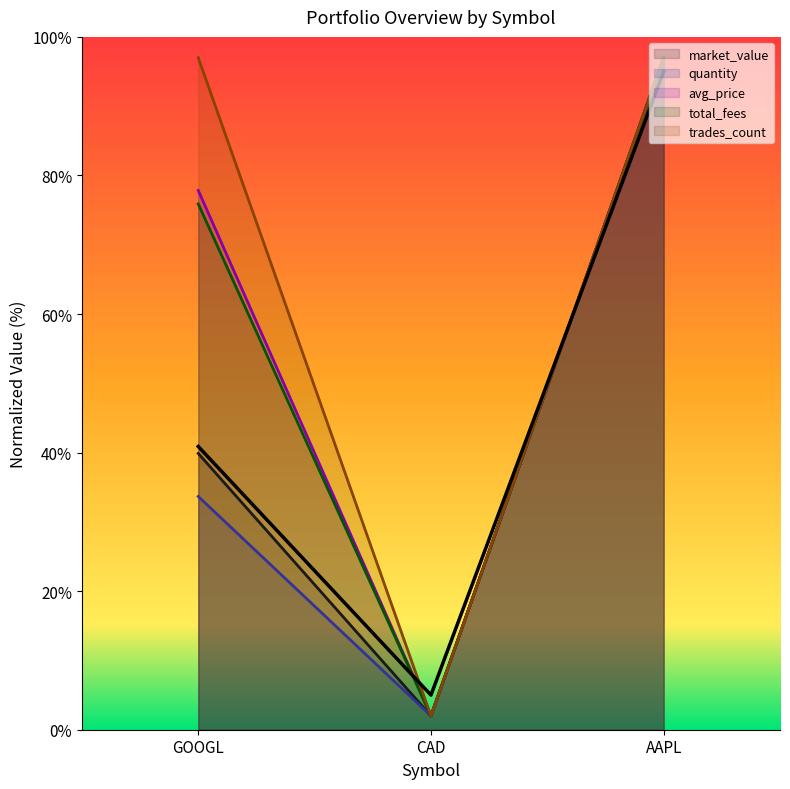

Reading left to right, transcribe all the data shown in this chart.

quantity: GOOGL=33.7	CAD=2.0	AAPL=97.0
avg_price: GOOGL=77.8	CAD=2.0	AAPL=97.0
market_value: GOOGL=40.9	CAD=5.0	AAPL=95.0
total_fees: GOOGL=75.9	CAD=2.0	AAPL=97.0
trades_count: GOOGL=97.0	CAD=2.0	AAPL=97.0